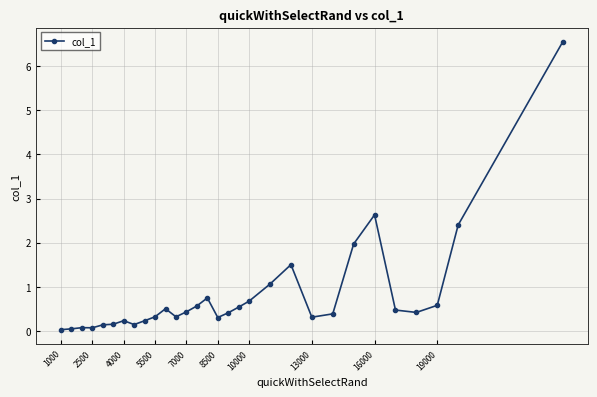

What is the difference between the maximum and minimum values?

6.5